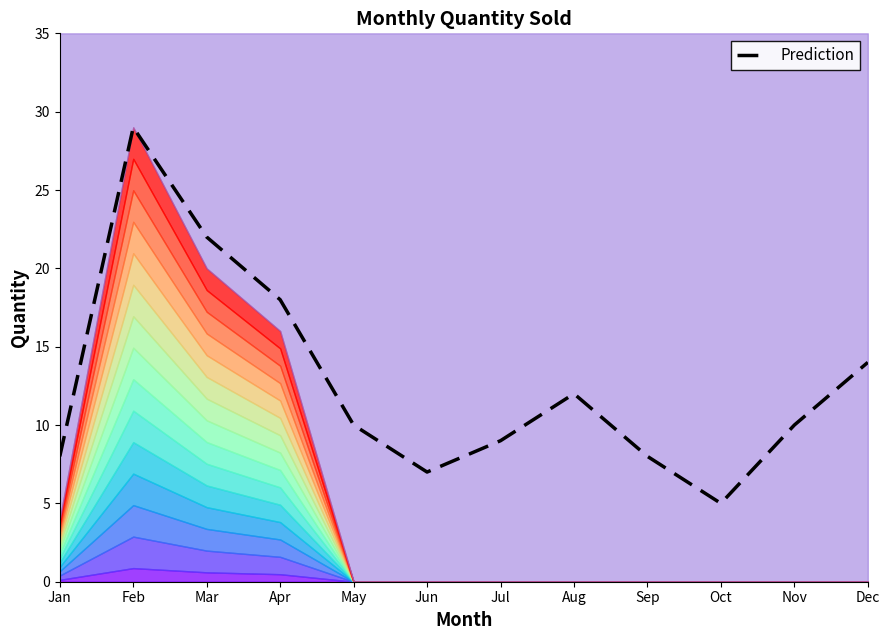

Which category has the lowest value across all series?

Oct